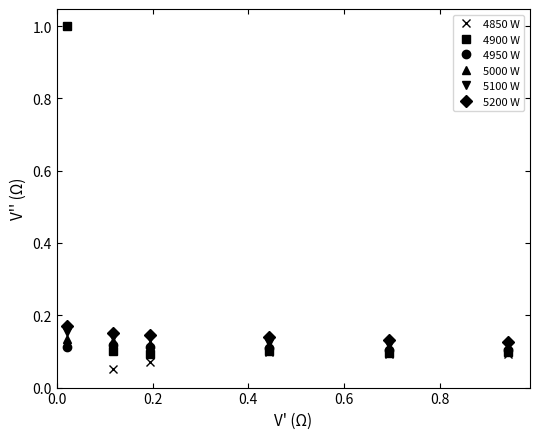

What is the greatest value displayed?

1.0